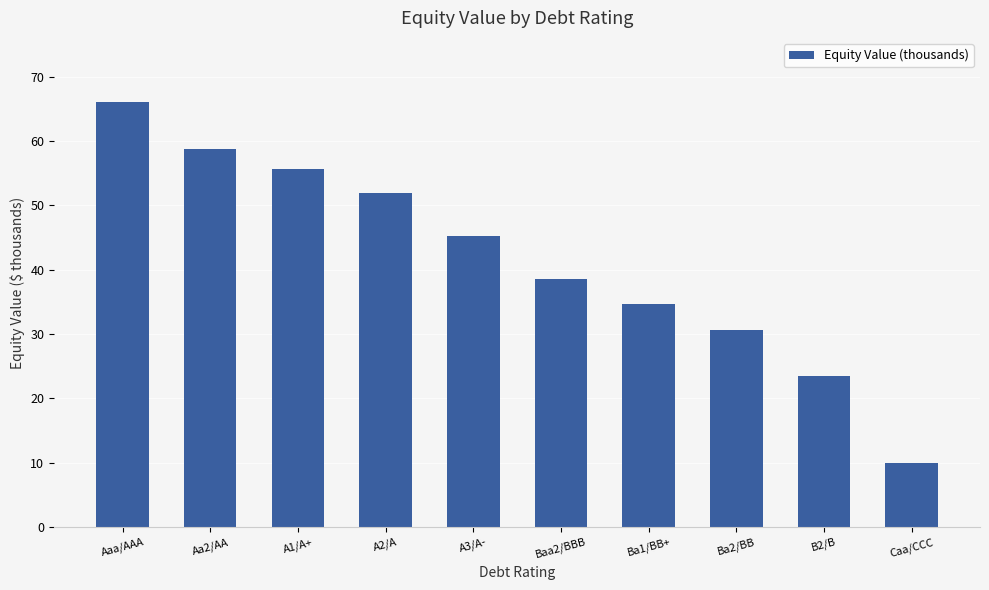

List the labels in order of value, smallest first.

Caa/CCC, B2/B, Ba2/BB, Ba1/BB+, Baa2/BBB, A3/A-, A2/A, A1/A+, Aa2/AA, Aaa/AAA